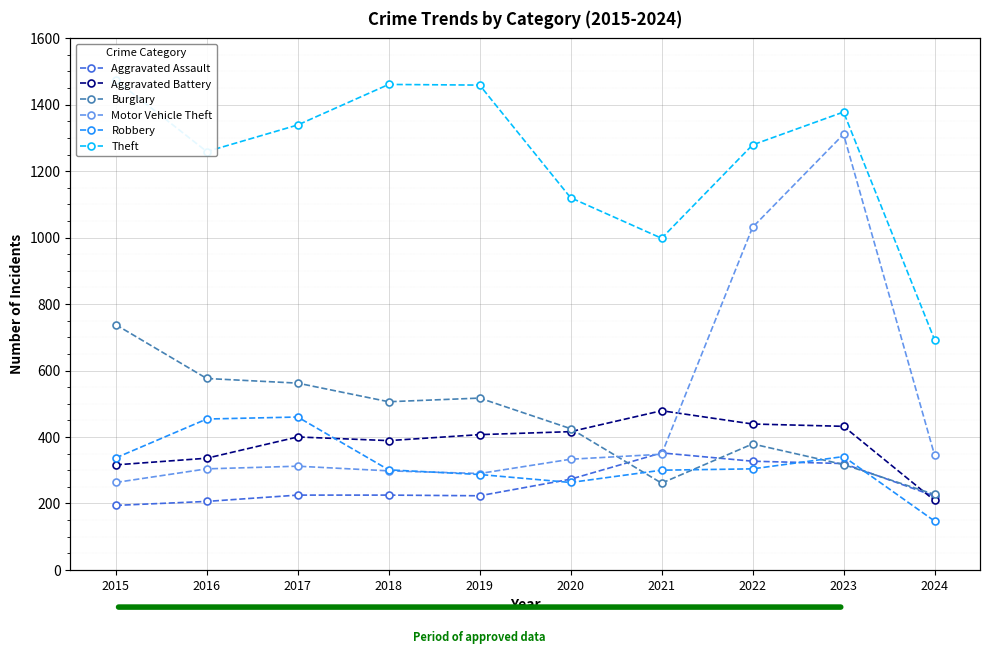

True or false: Aggravated Battery and Theft cross at least once.

False